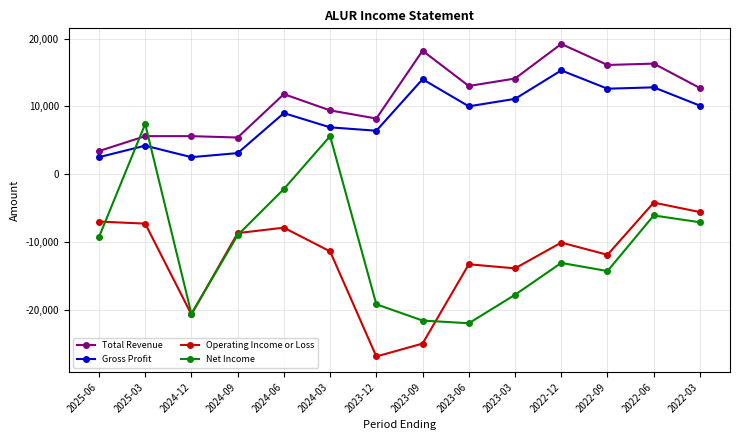

Is it true that Net Income equals -29638 at 2023-09?

False